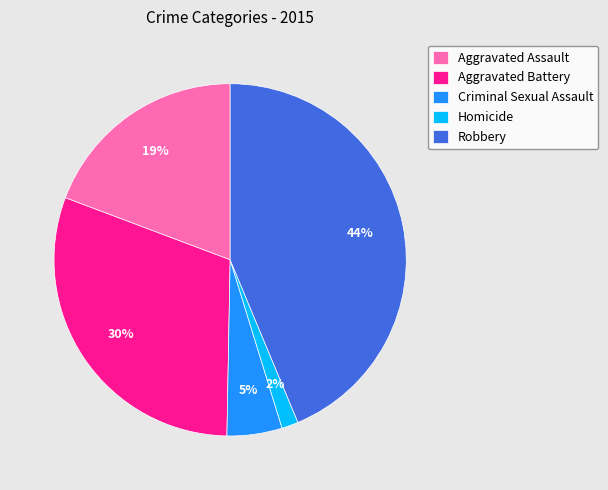

The Criminal Sexual Assault slice represents 13% of the pie. True or false?

False